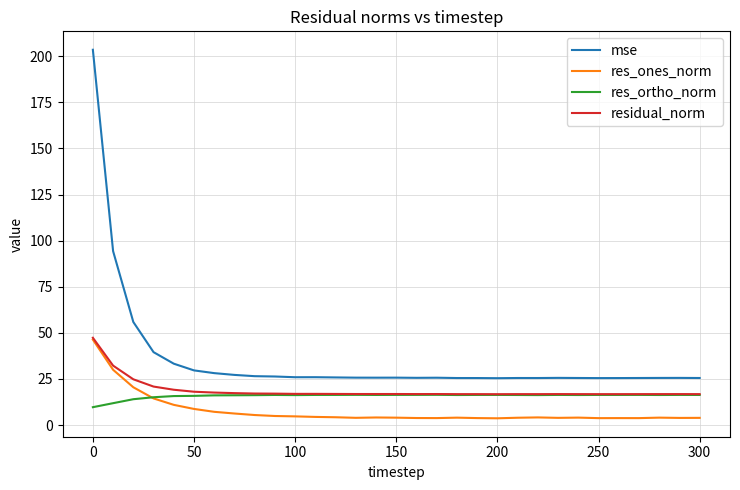

Which series has the largest total across all categories?

mse